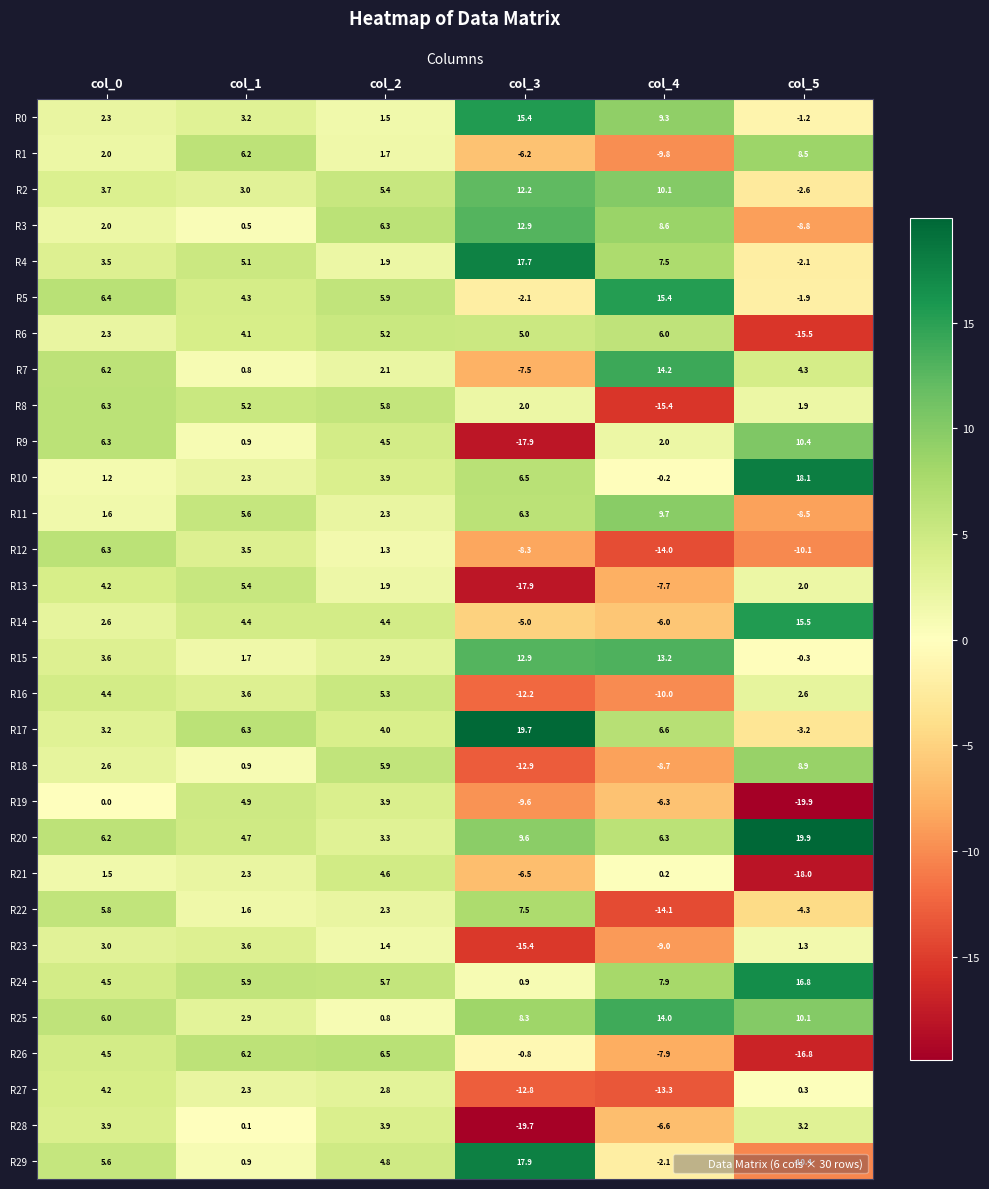

Which series changed the most between col_2 and col_4?

R8